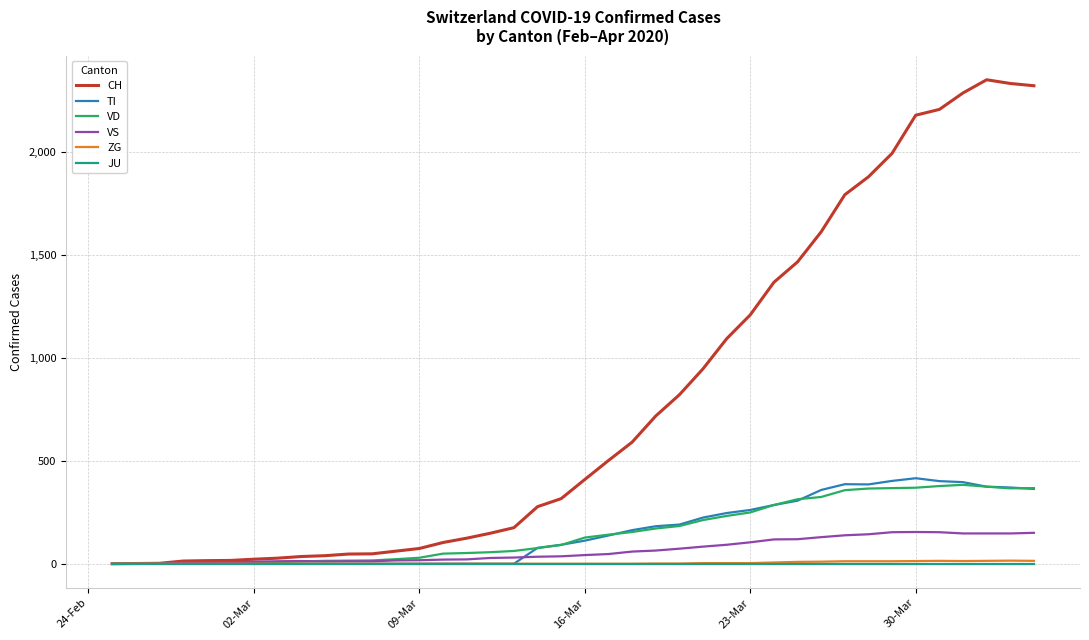

What is the greatest value displayed?

2349